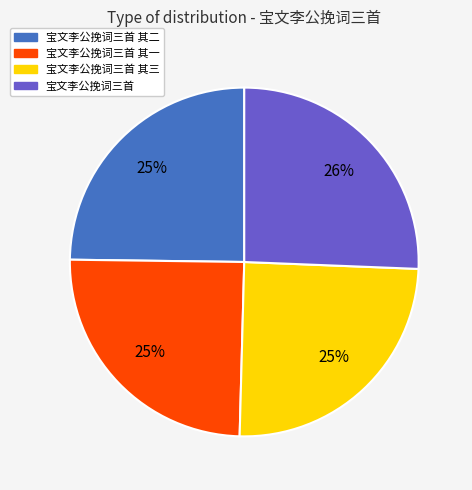

Count the number of slices in the pie.

4